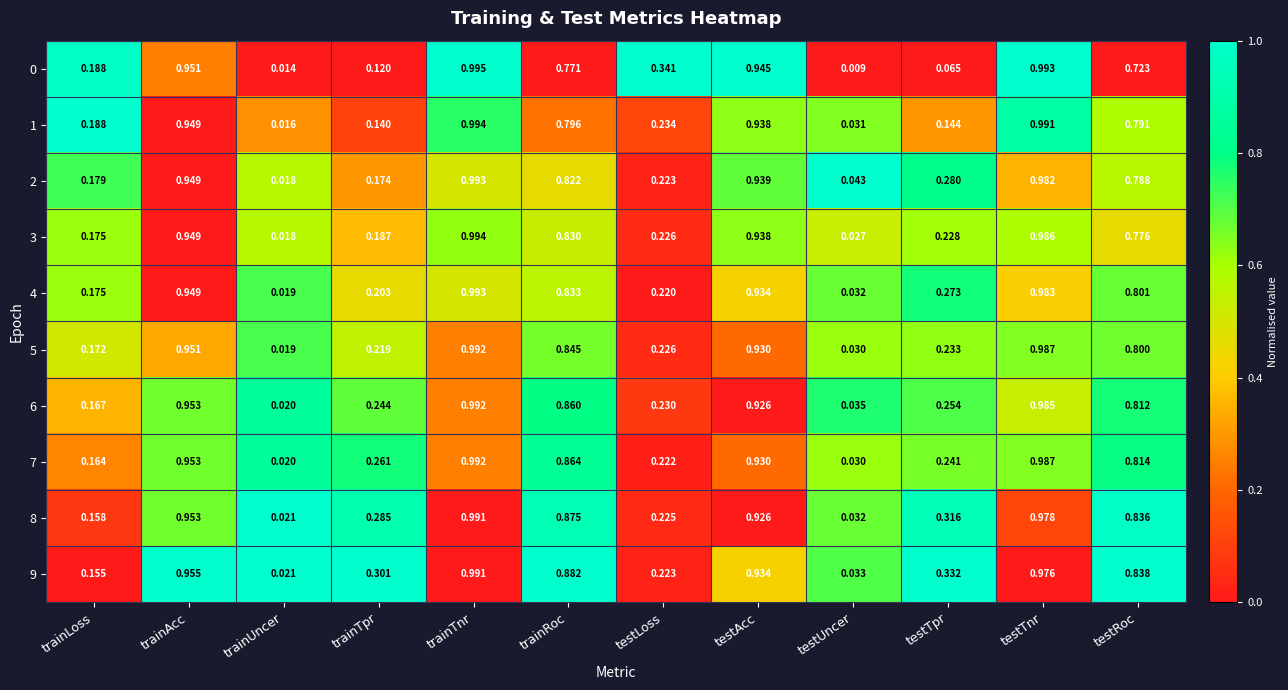

List the labels in order of 5 value, largest first.

trainTnr, testTnr, trainAcc, testAcc, trainRoc, testRoc, testTpr, testLoss, trainTpr, trainLoss, testUncer, trainUncer